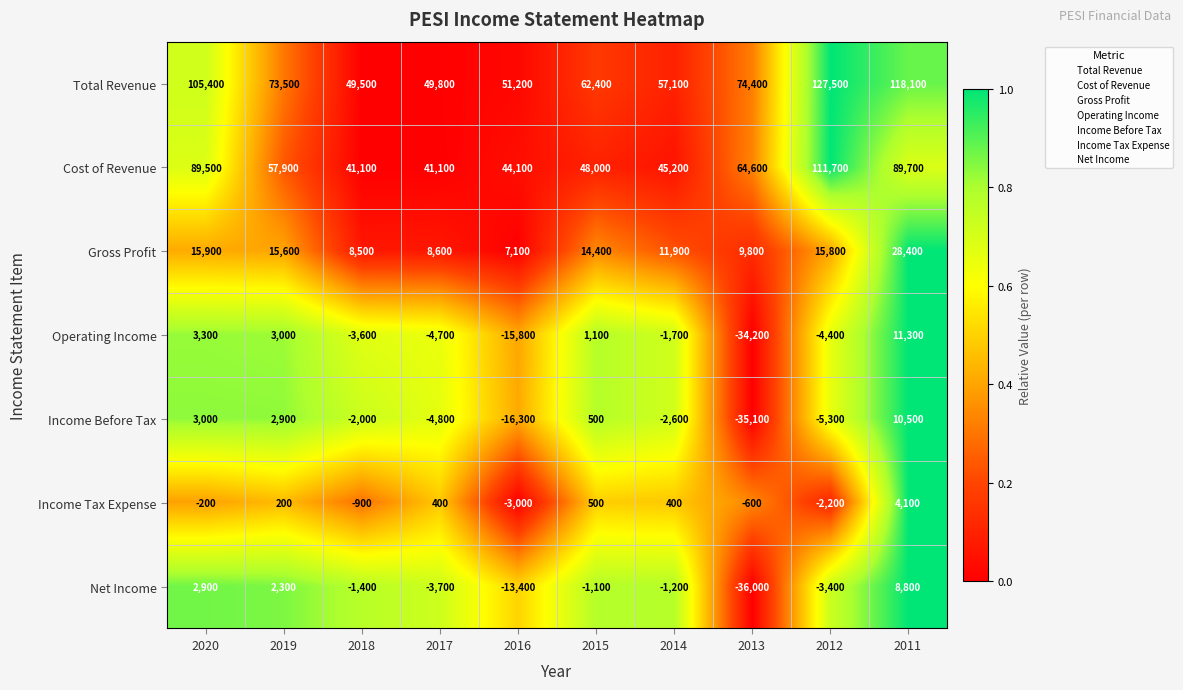

How many series are shown in this chart?

7